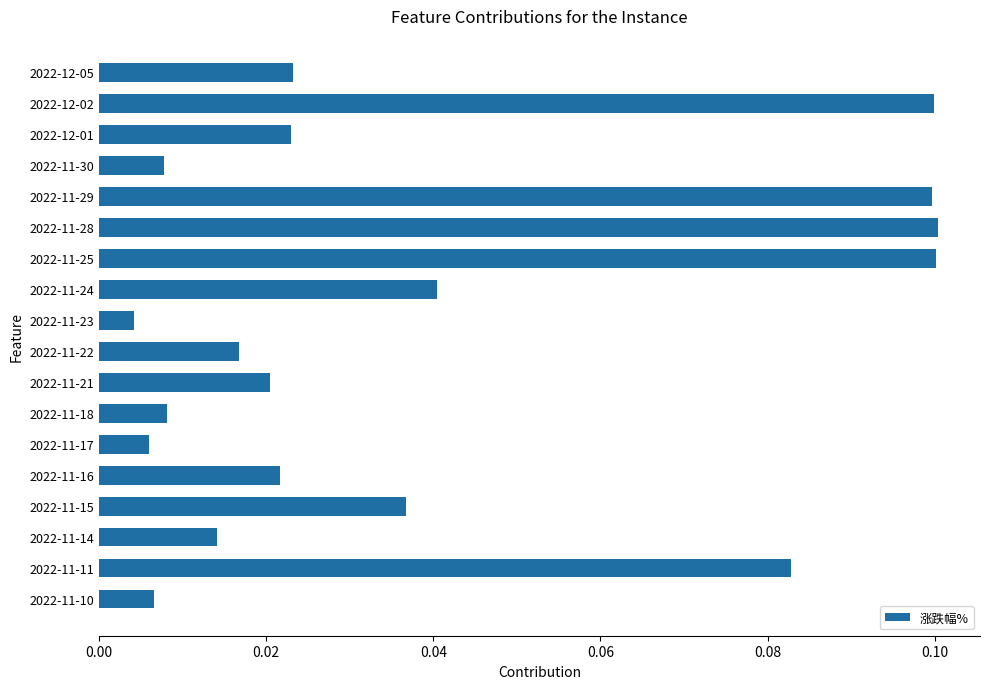

What is the change in value from 2022-11-24 to 2022-12-02?

+0.1